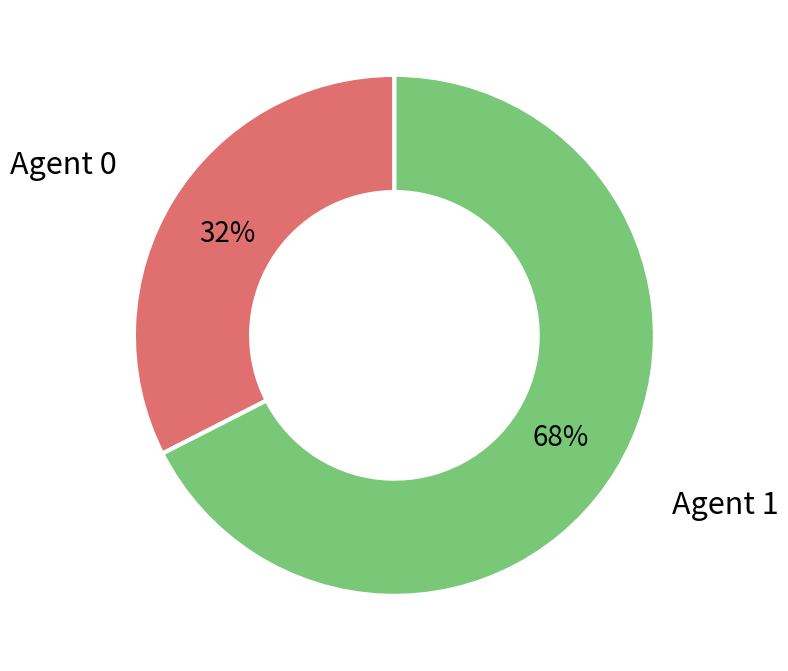

To the nearest percent, what is the average slice percentage?

50%